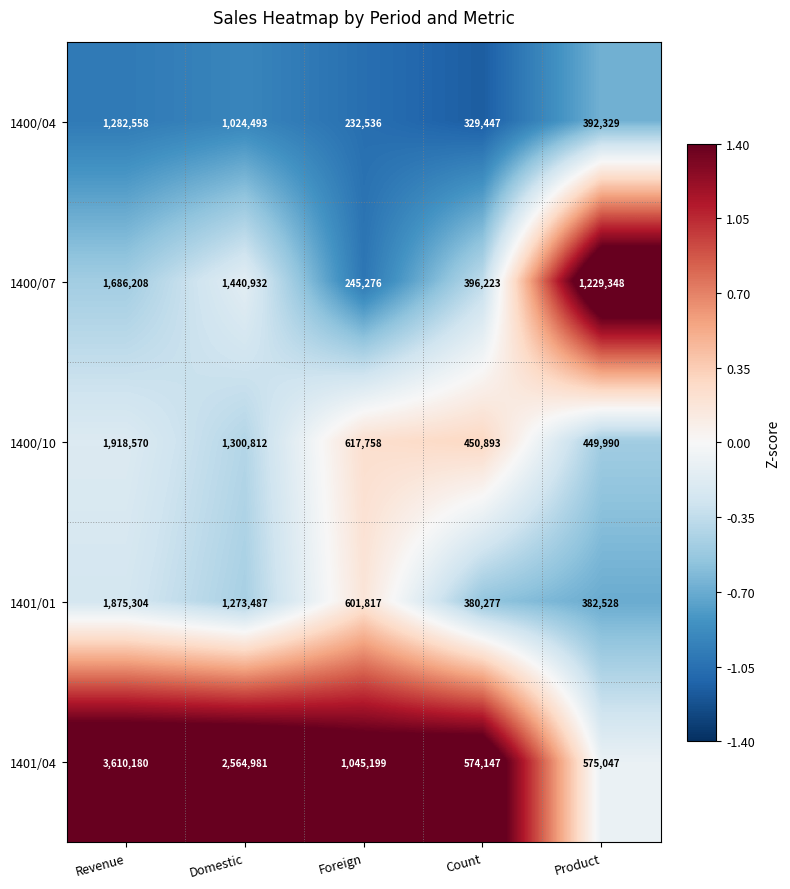

Which series has the largest range (max minus min)?

1401/04